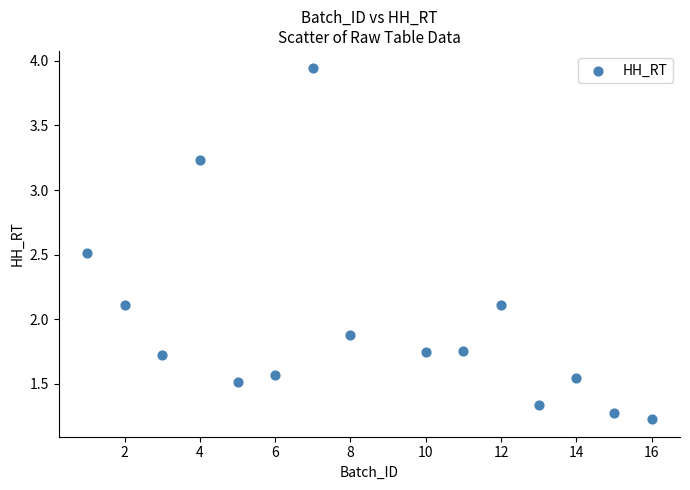

What is the range of X values (max minus min)?

15.0